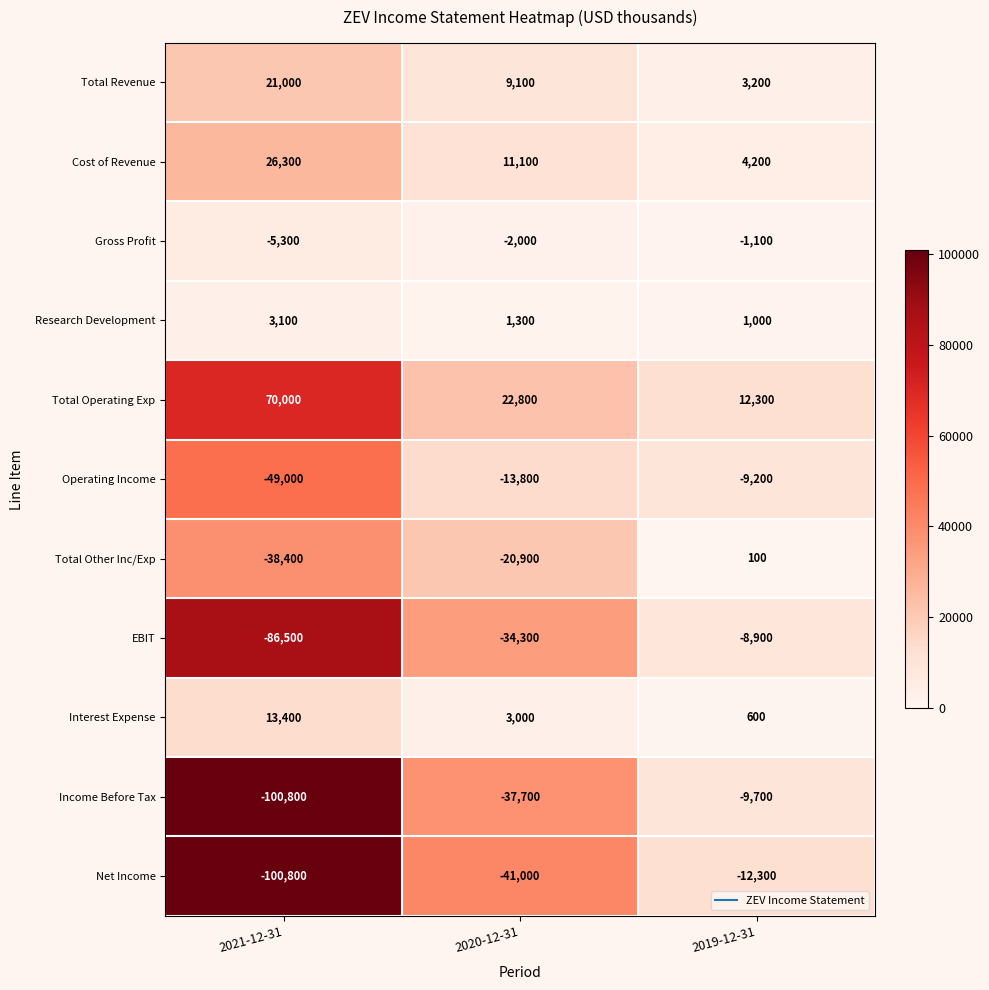

What value does the Gross Profit series have at 2020-12-31?

-2000